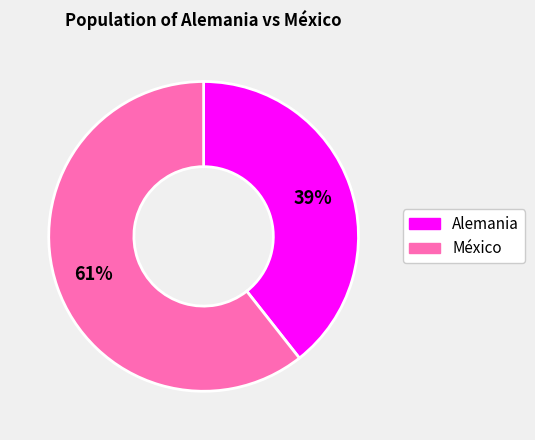

To the nearest percent, what percentage of the pie is México?

61%